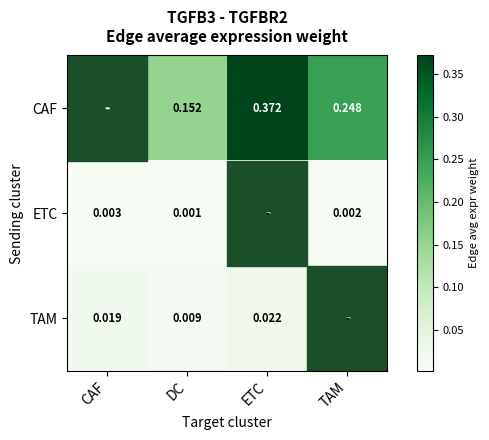

Is the value of ETC at TAM greater than the value of TAM at CAF?

No